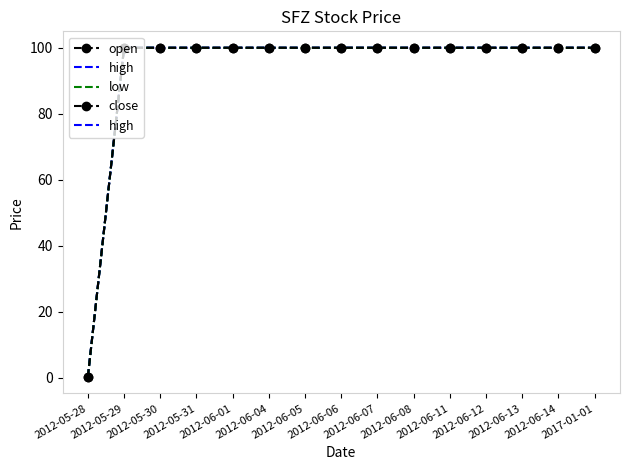

What is the value of the close point at the 13th from the left?

100.0